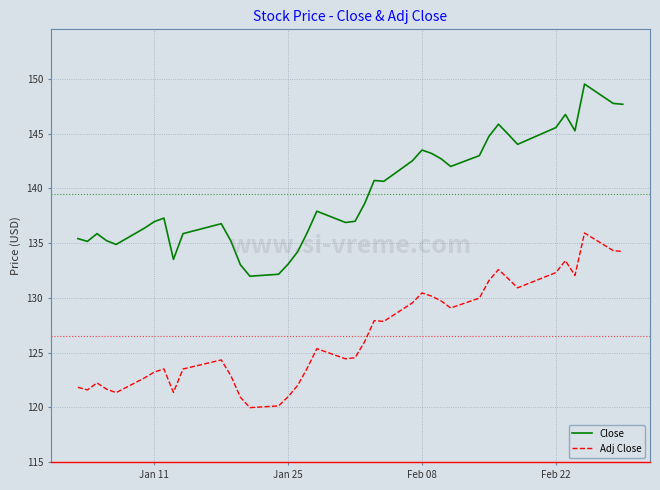

What is the smallest value displayed?

120.0